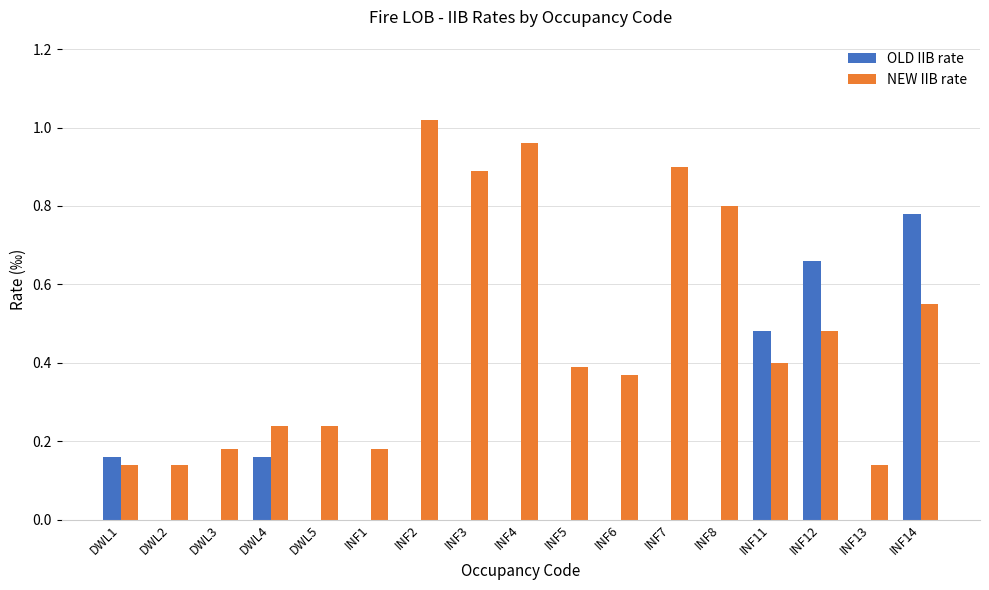

Which series changed the most between DWL4 and INF14?

OLD IIB rate